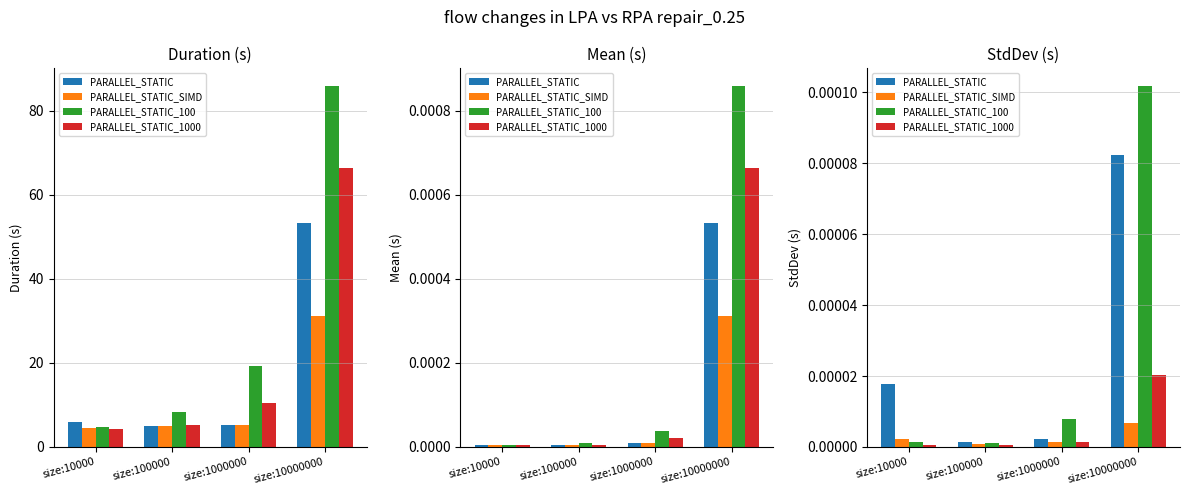

Is the value of PARALLEL_STATIC_100 at size:10000000 greater than the value of PARALLEL_STATIC_1000 at size:100000?

Yes